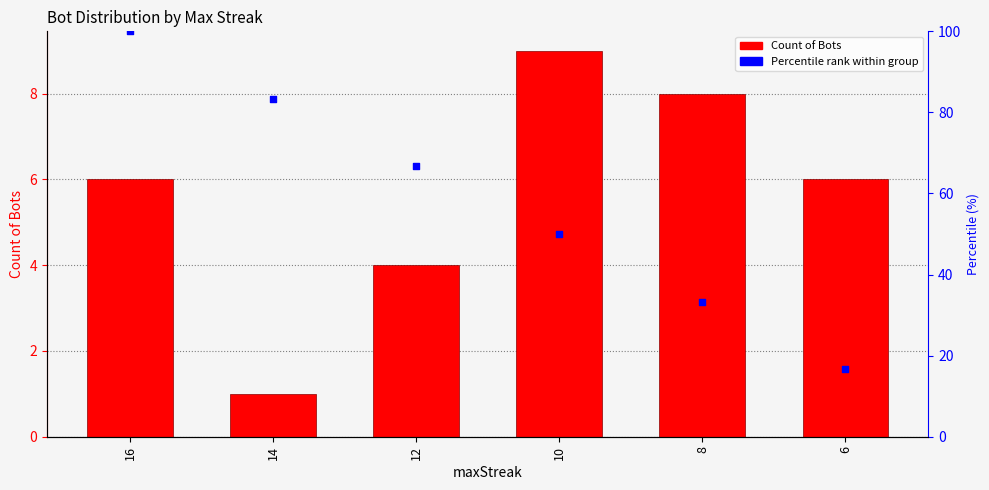

Which has a higher value, 10 or 12?

10